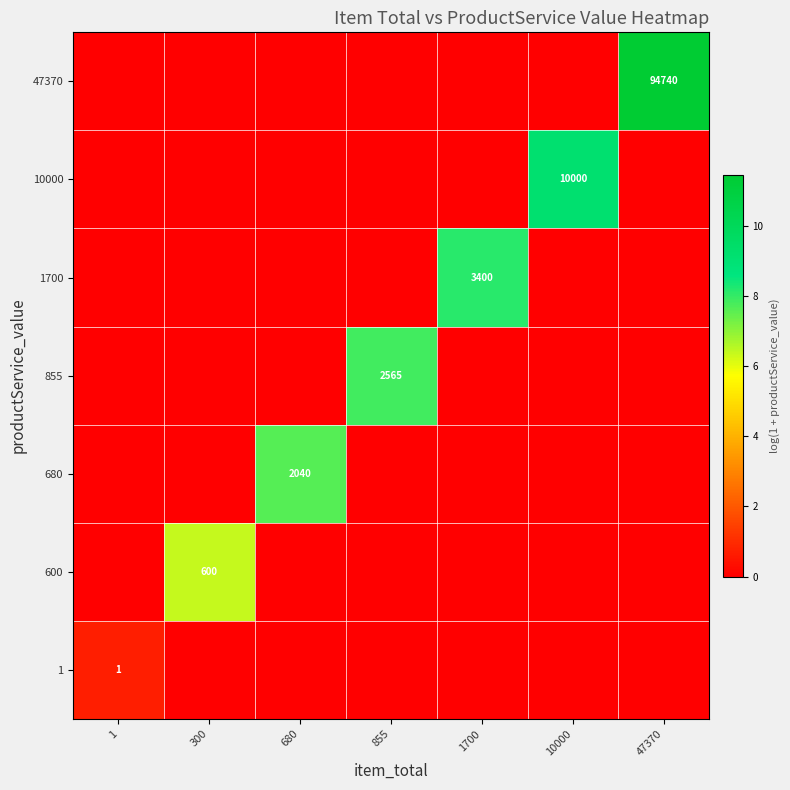

True or false: 1 has a value of 0 at 1.

False